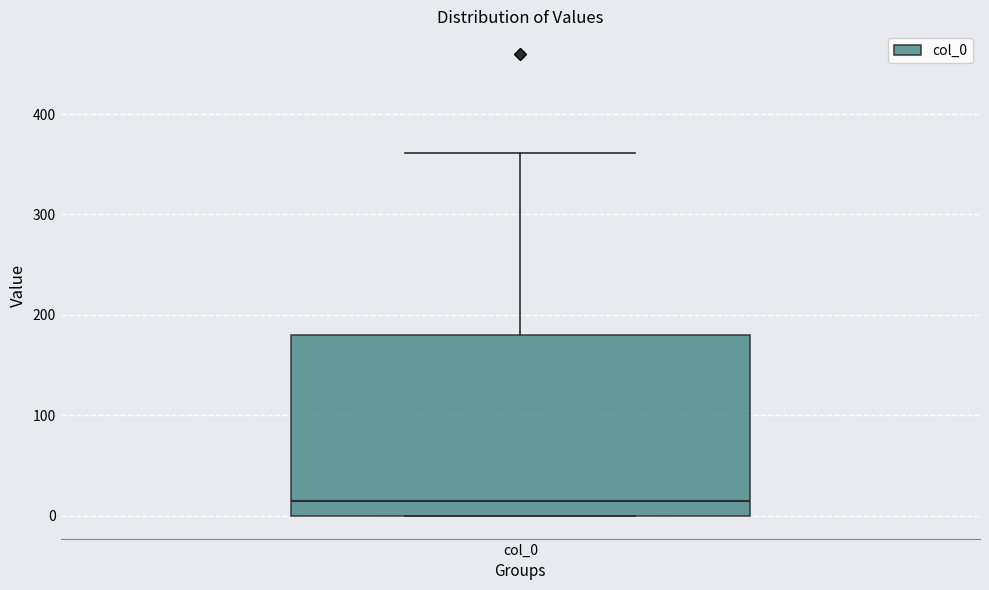

Read this box plot against the y-axis: the position of the median line, the range covered by the box, and the ends of both whiskers. The values are not printed on the chart, so give them approximately, as read against the axis.

median 10, box 0 to 180, whiskers 0 to 360